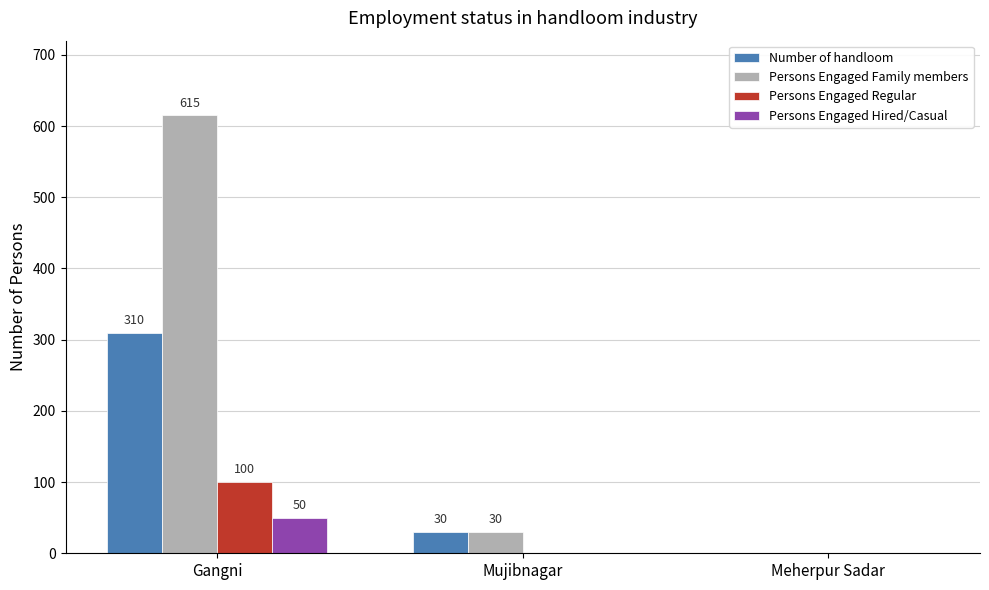

How many groups of bars are there?

3